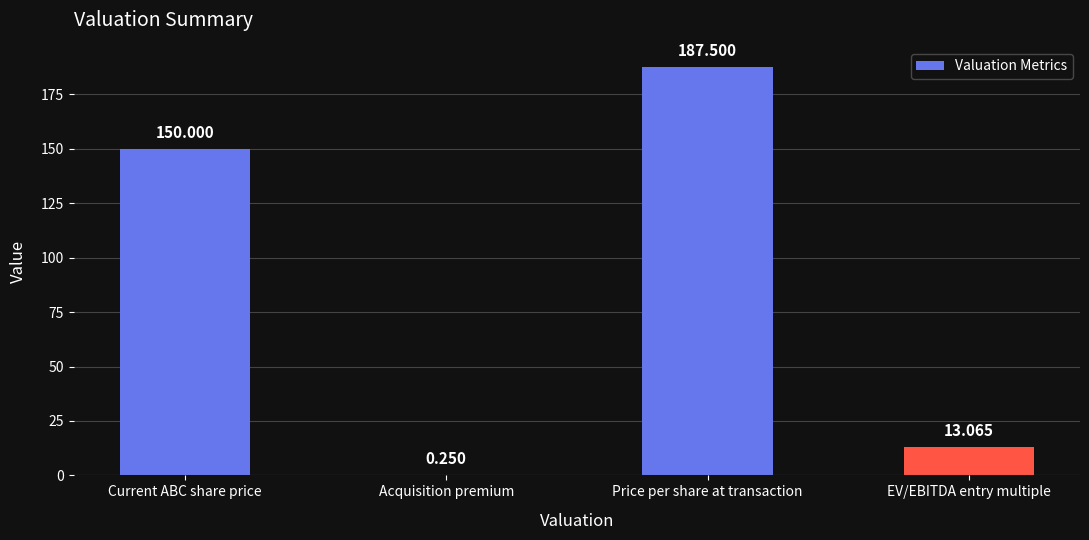

Between Price per share at transaction and Current ABC share price, which is larger?

Price per share at transaction